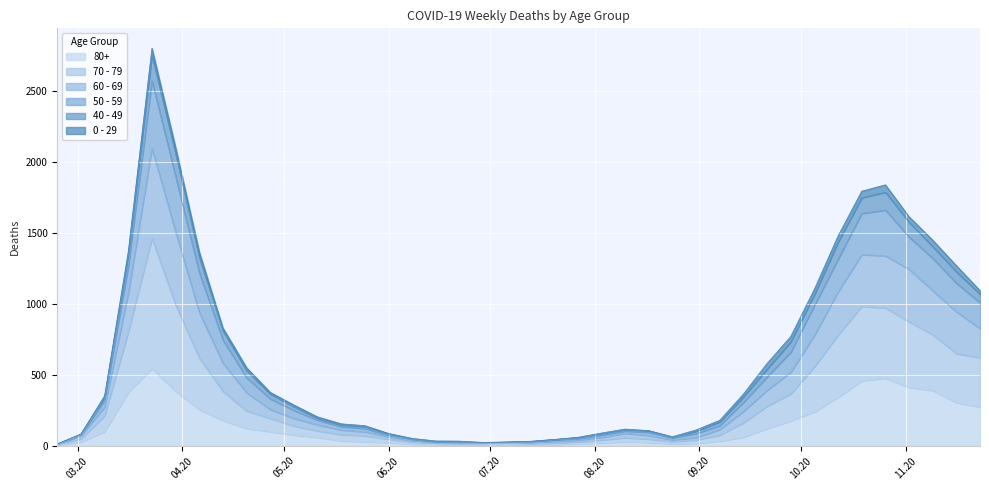

True or false: 50 - 59 and 80+ cross at least once.

False